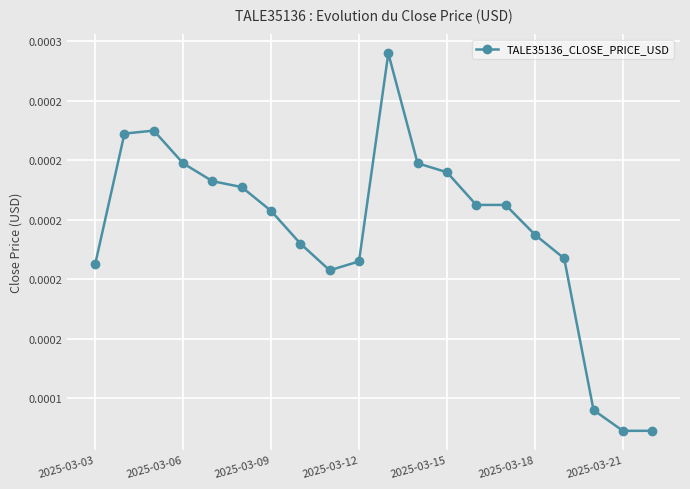

Is this an area chart (filled region under the line)?

No